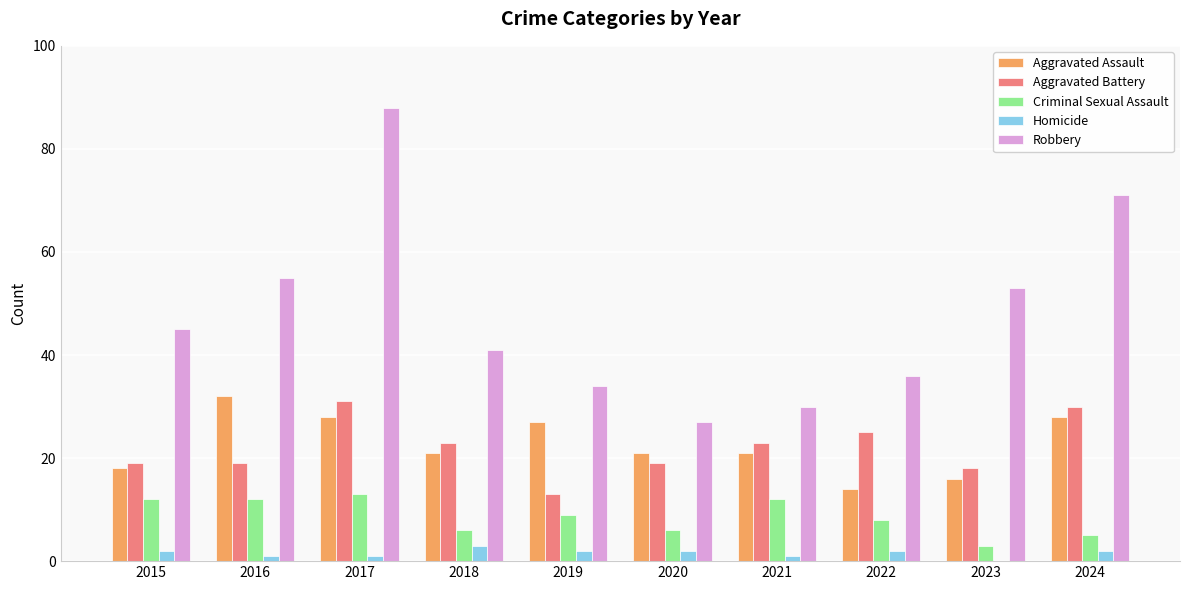

Which series changed the most between 2019 and 2024?

Robbery